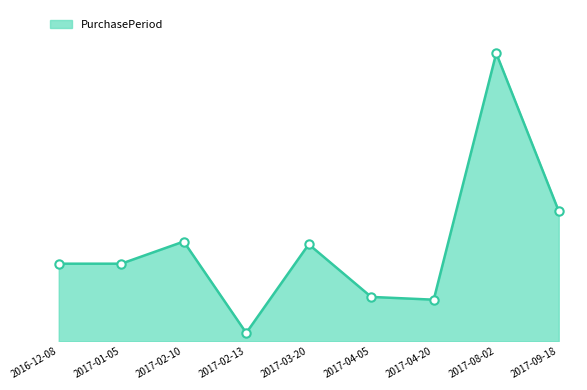

Reading right to left, extract all data points from this chart.

47	104	15	16	35	3	36	28	28